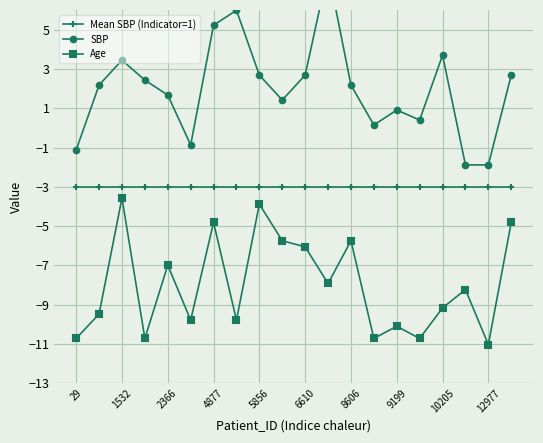

What is the sum of all SBP values?

40.0